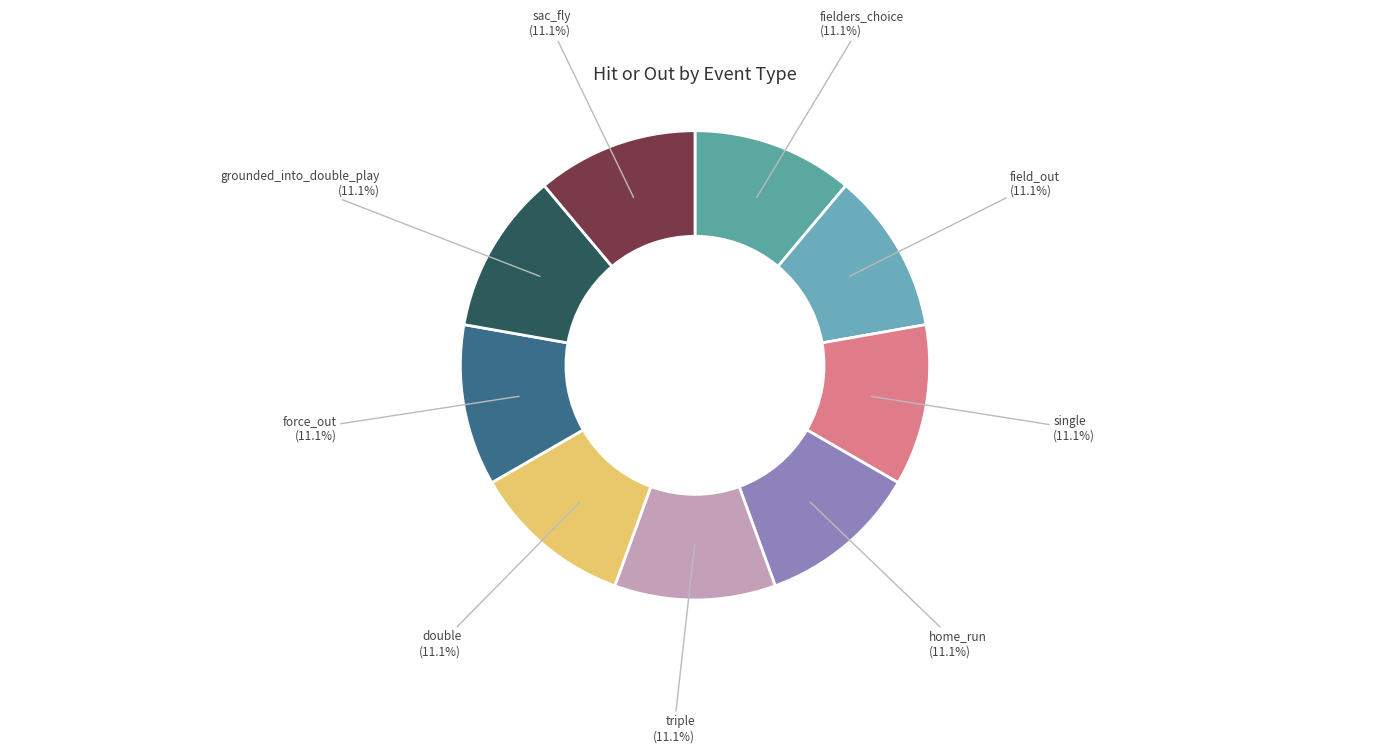

How many slices are in this pie chart?

9